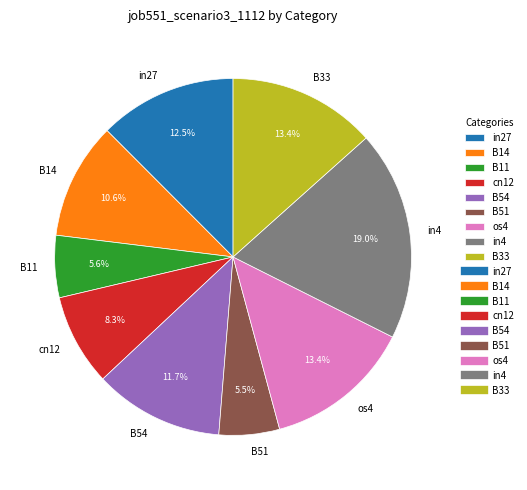

To the nearest percent, what is the average slice percentage?

11%